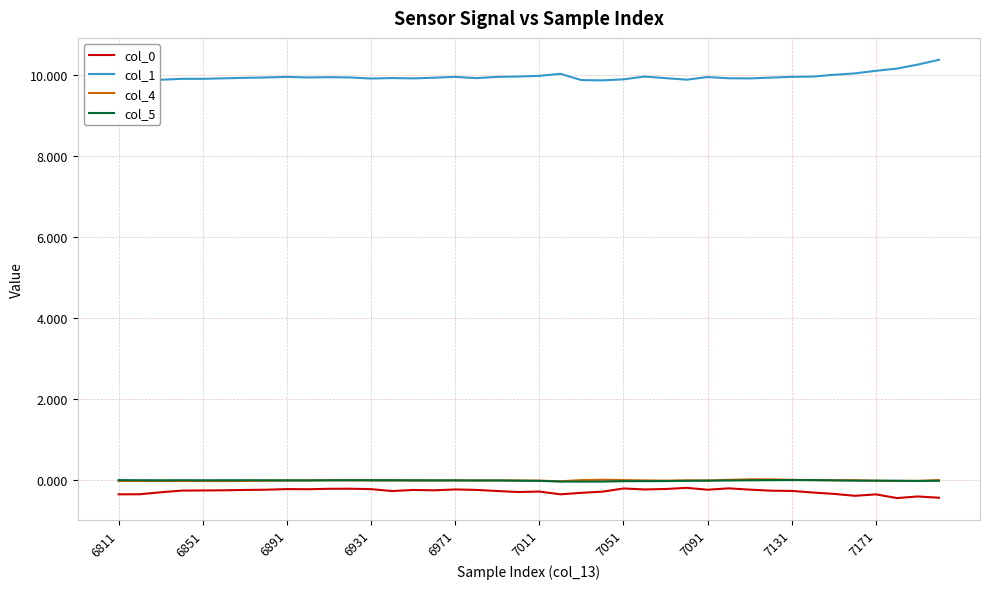

What is the minimum value shown in the chart?

-0.4